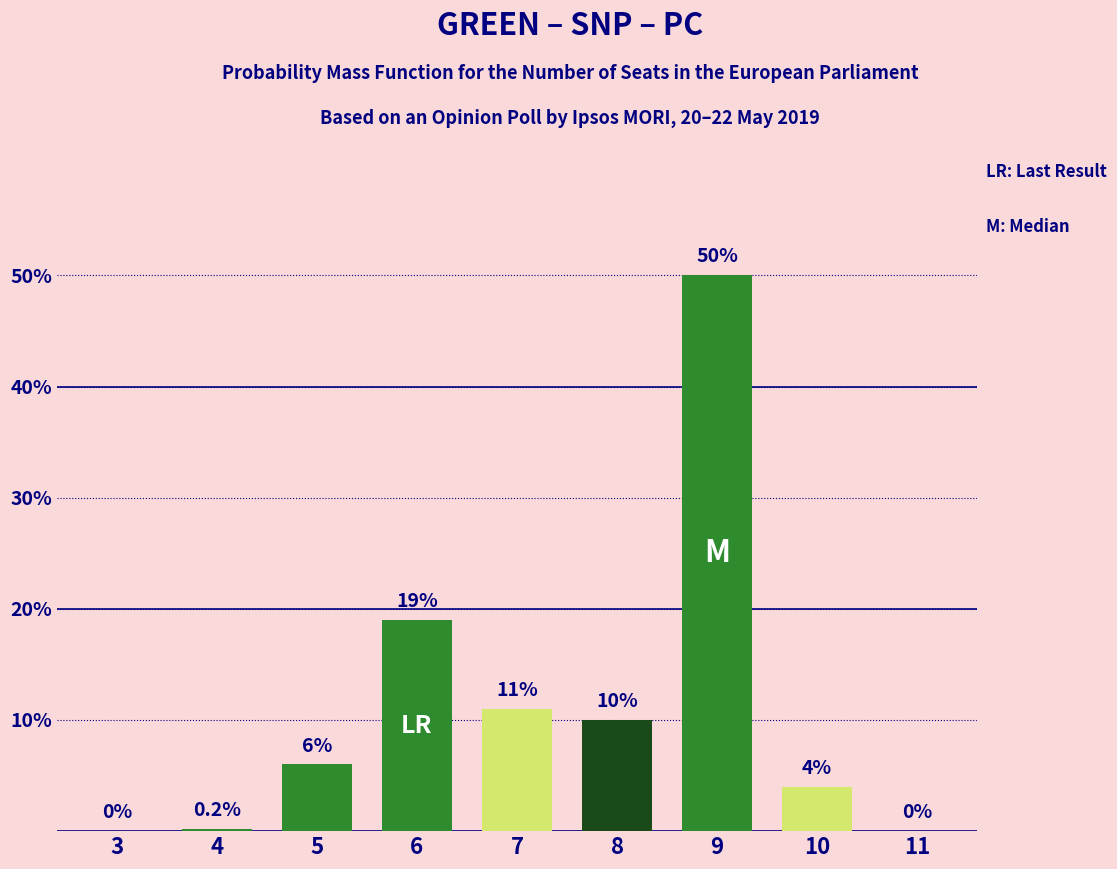

Reading left to right, transcribe all the data shown in this chart.

3=0.0	4=0.2	5=6.0	6=19.0	7=11.0	8=10.0	9=50.0	10=4.0	11=0.0